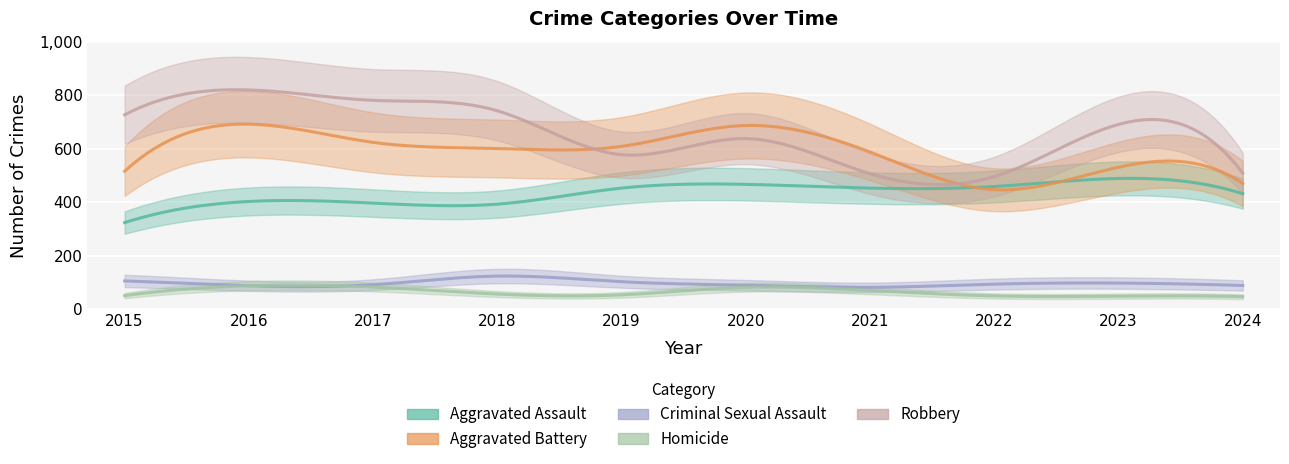

True or false: Aggravated Battery has a value of 623 at 2017.

True